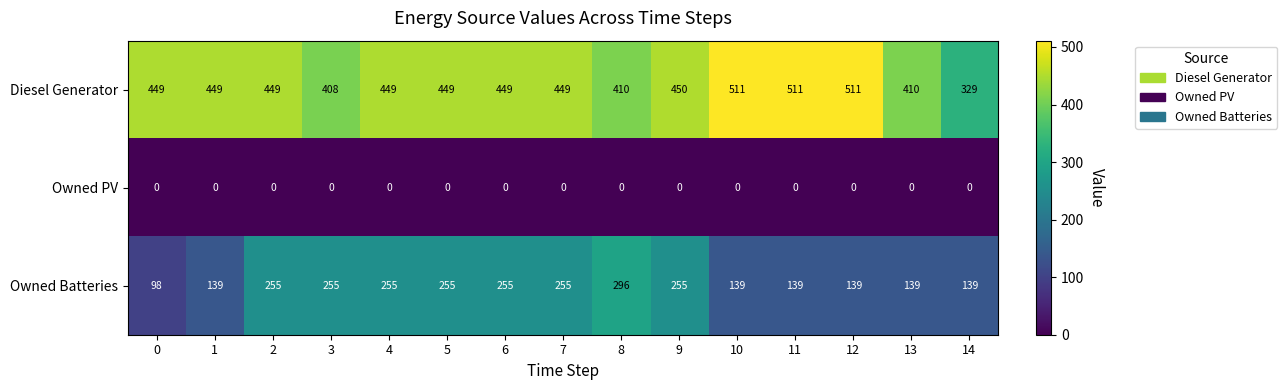

At which category is the sum across all series the highest?

8